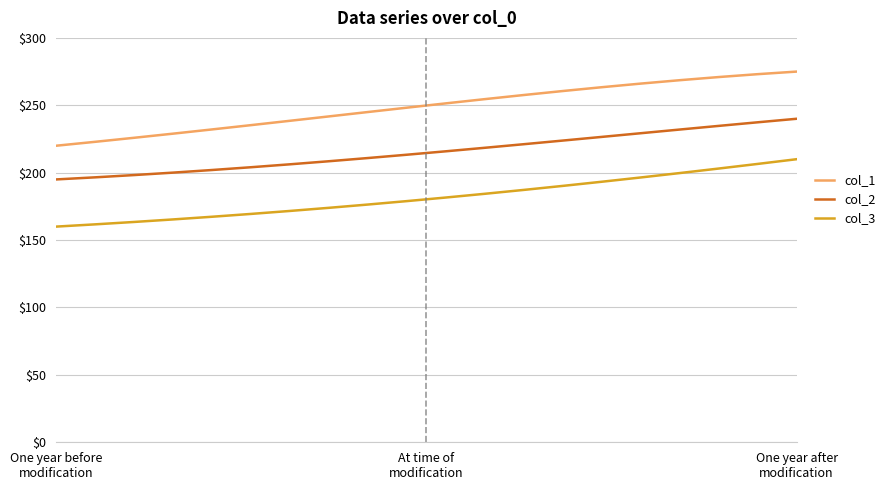

Which series has the largest total across all categories?

col_1